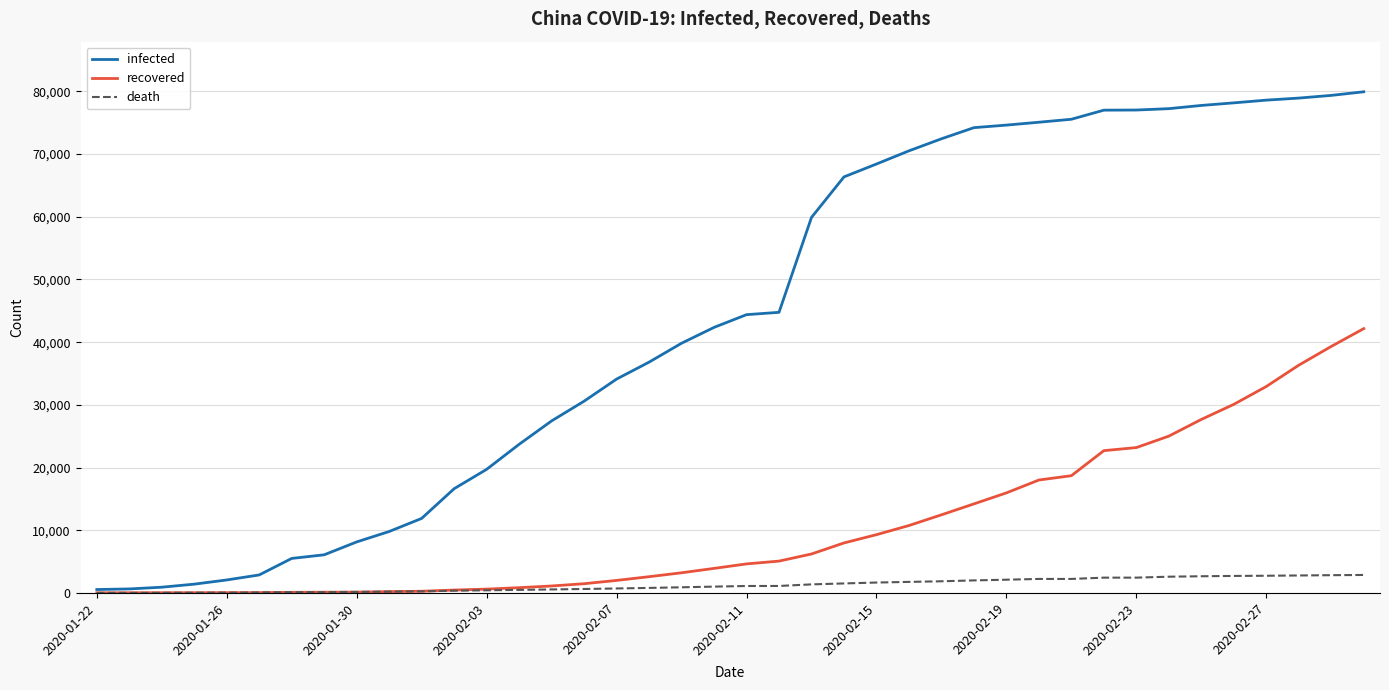

What is the sum of all recovered values?

420044